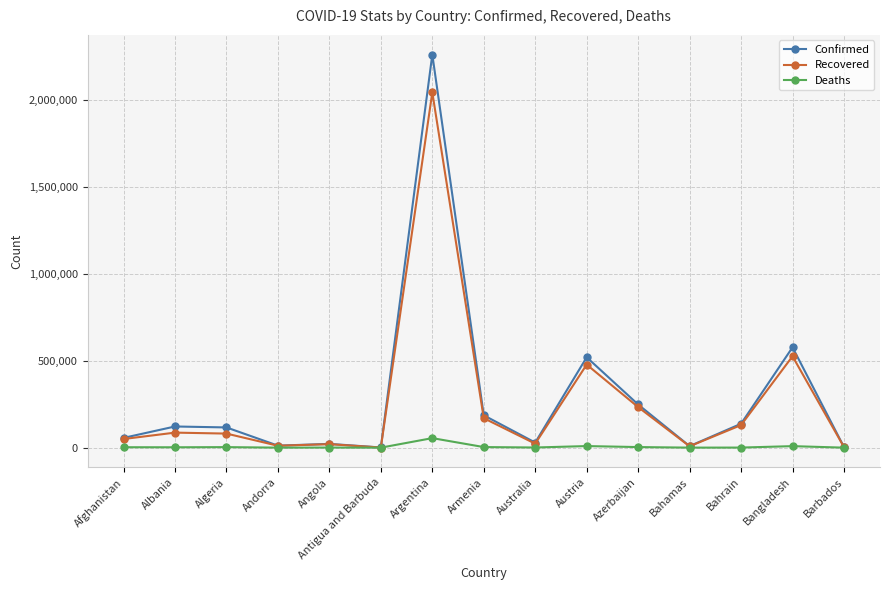

The value of Recovered at Argentina is 2043957. True or false?

True